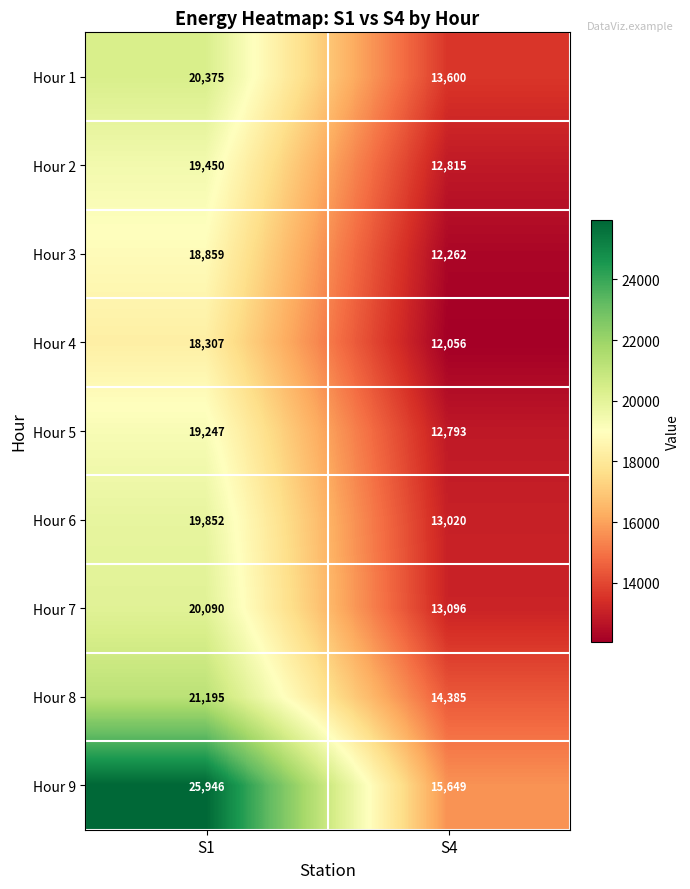

Which label corresponds to the largest value in the chart?

S1